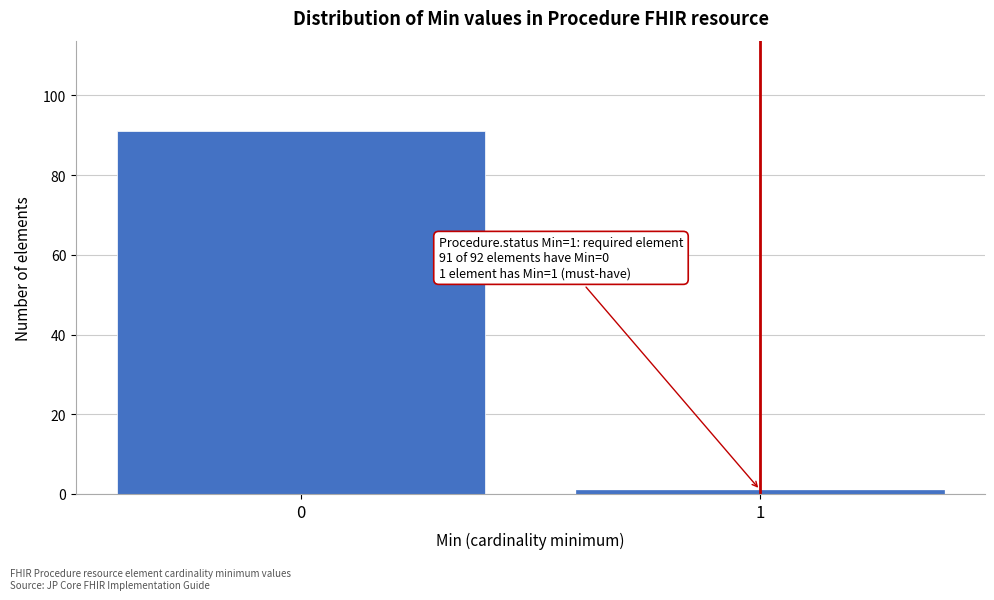

Reading right to left, transcribe all the data shown in this chart.

1=1	0=91